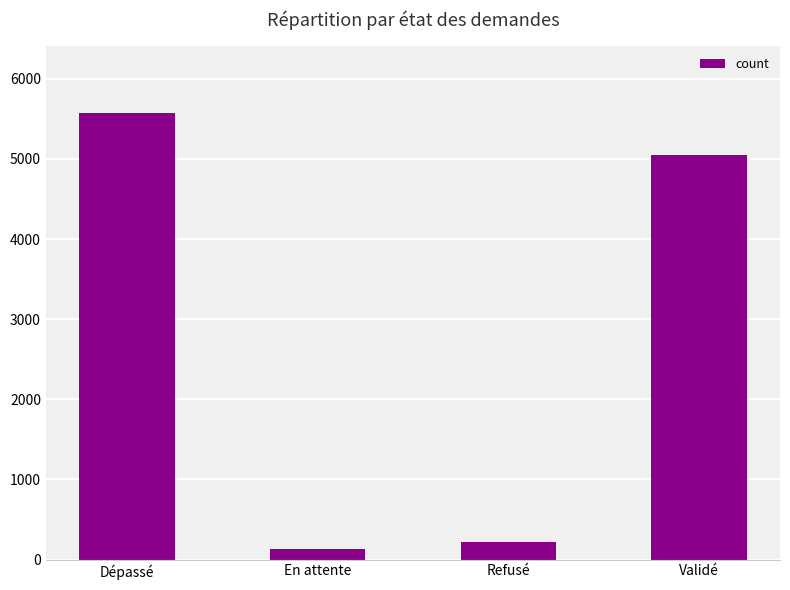

What is the label of the 3rd bar from the right?

En attente